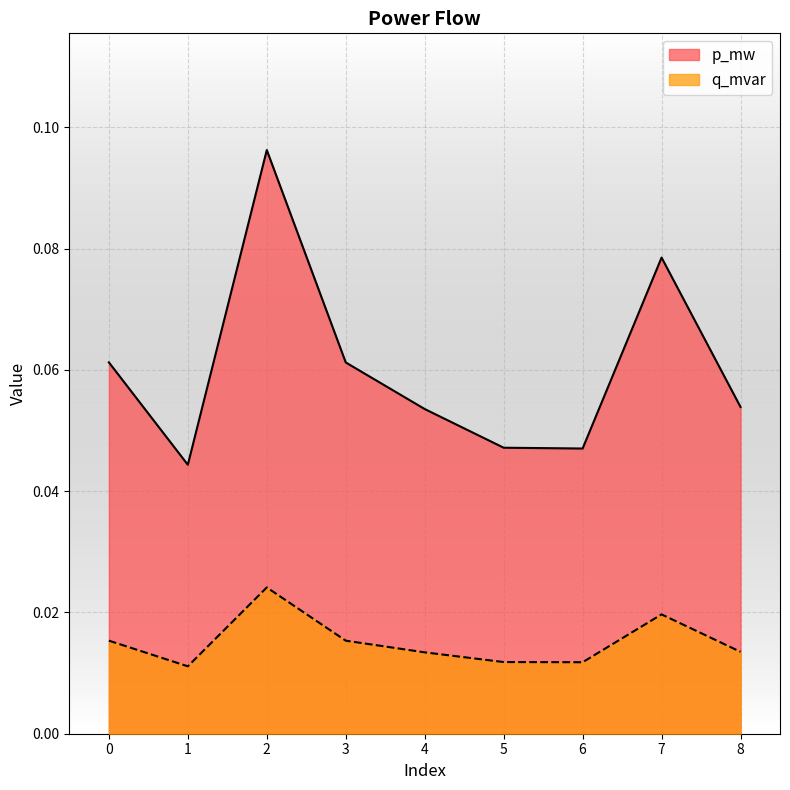

True or false: q_mvar and p_mw cross at least once.

False